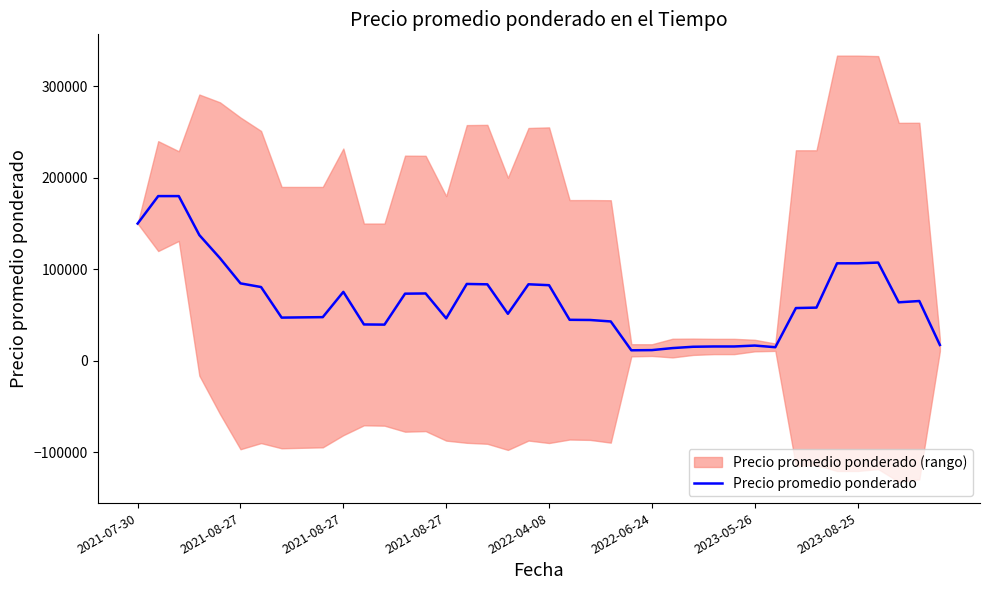

Is it true that the value at 38 is 87579.4?

False